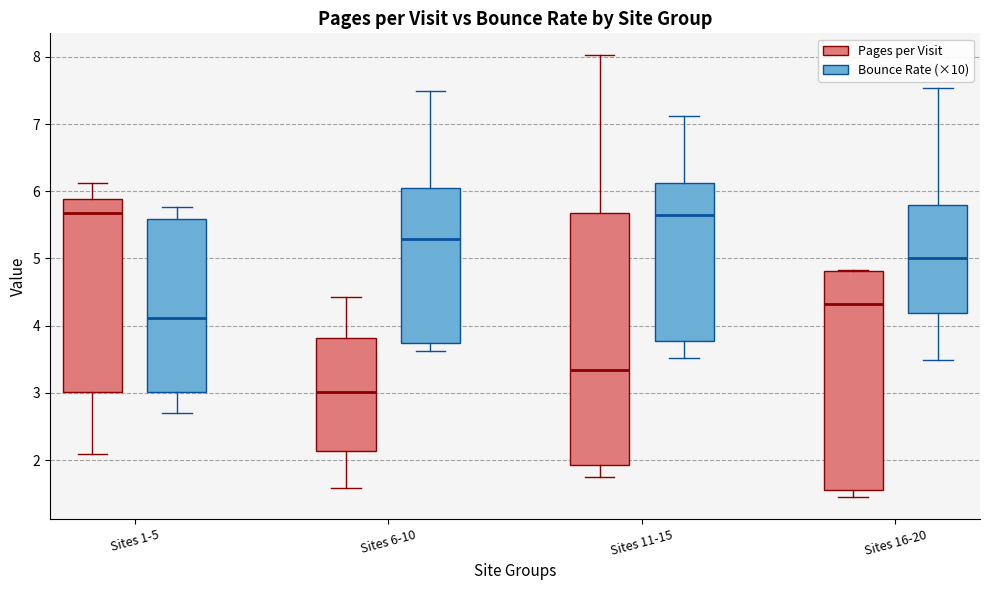

Reading left to right, read every box against the y-axis: the position of its median line, the range the box covers, and the ends of its whiskers. The values are not printed on the chart, so give them approximately, as read against the axis.

Sites 1-5 (Pages per Visit): median 5.7, box 3.0 to 5.9, whiskers 2.1 to 6.1
Sites 1-5 (Bounce Rate (×10)): median 4.1, box 3.0 to 5.6, whiskers 2.7 to 5.8
Sites 6-10 (Pages per Visit): median 3.0, box 2.1 to 3.8, whiskers 1.6 to 4.4
Sites 6-10 (Bounce Rate (×10)): median 5.3, box 3.7 to 6.0, whiskers 3.6 to 7.5
Sites 11-15 (Pages per Visit): median 3.3, box 1.9 to 5.7, whiskers 1.8 to 8.0
Sites 11-15 (Bounce Rate (×10)): median 5.6, box 3.8 to 6.1, whiskers 3.5 to 7.1
Sites 16-20 (Pages per Visit): median 4.3, box 1.6 to 4.8, whiskers 1.5 to 4.8
Sites 16-20 (Bounce Rate (×10)): median 5.0, box 4.2 to 5.8, whiskers 3.5 to 7.5